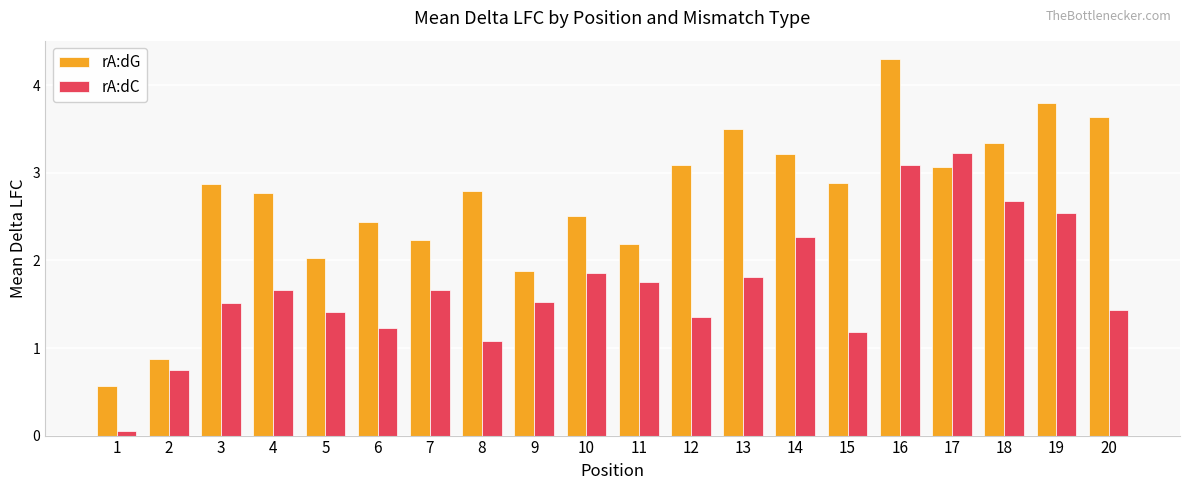

Count the number of categories in the chart.

20